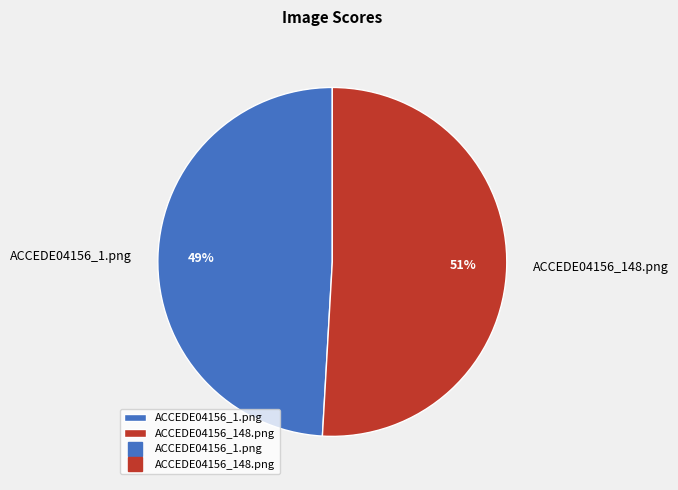

The ACCEDE04156_1.png slice represents 40% of the pie. True or false?

False